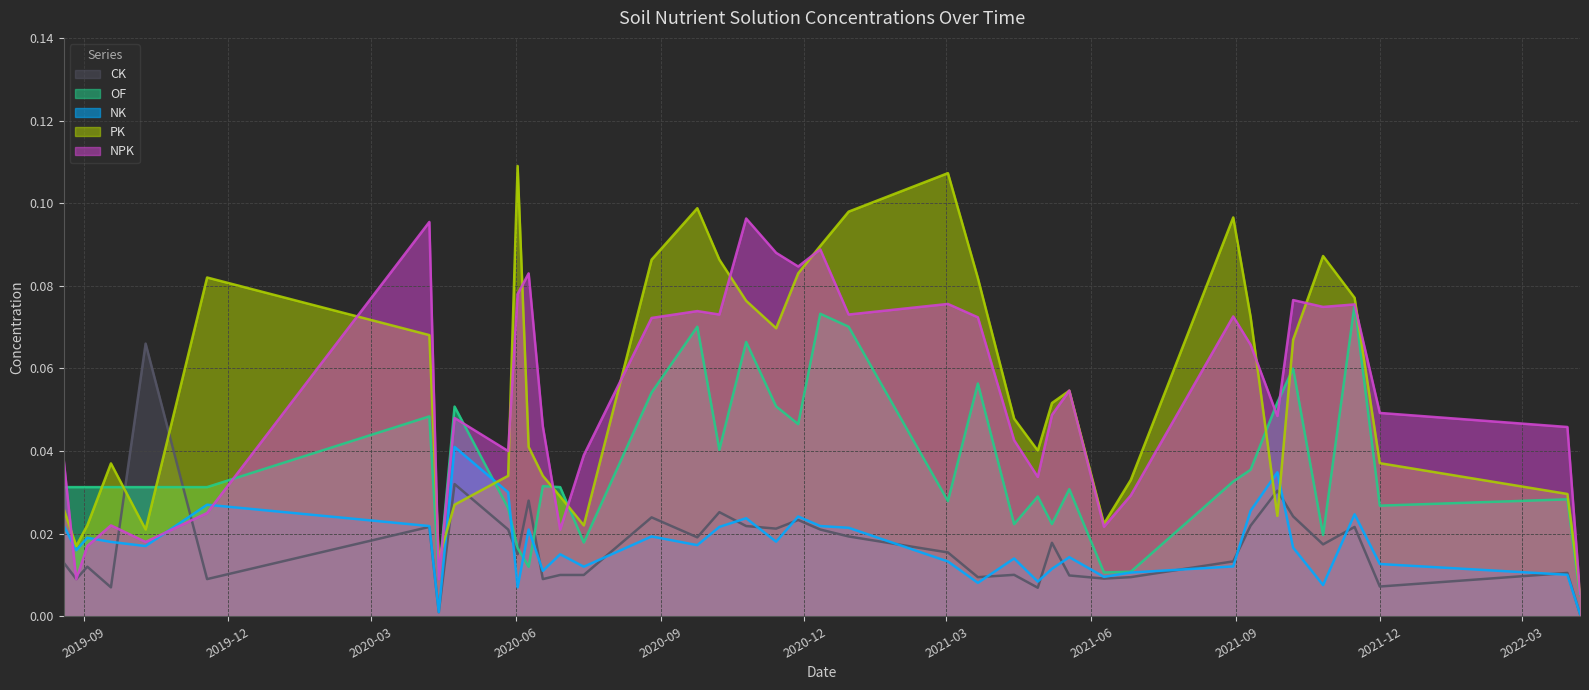

The PK series shows 0.0 at 2020-11-13. True or false?

False